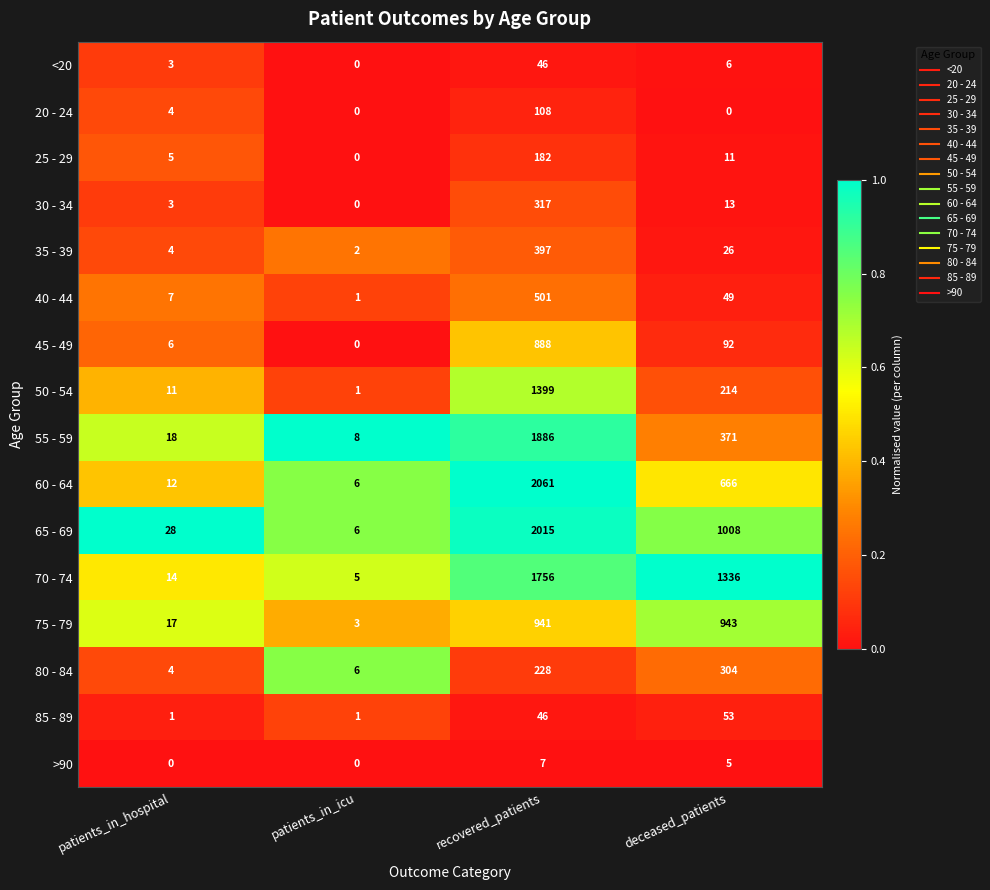

Where is 55 - 59 nearest to the value 947?

deceased_patients